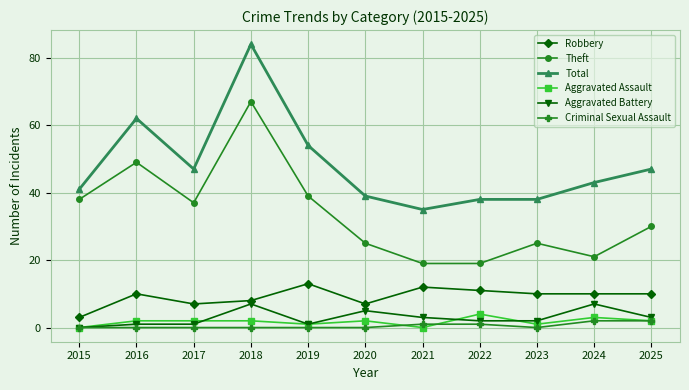

What is the minimum value for Robbery?

3